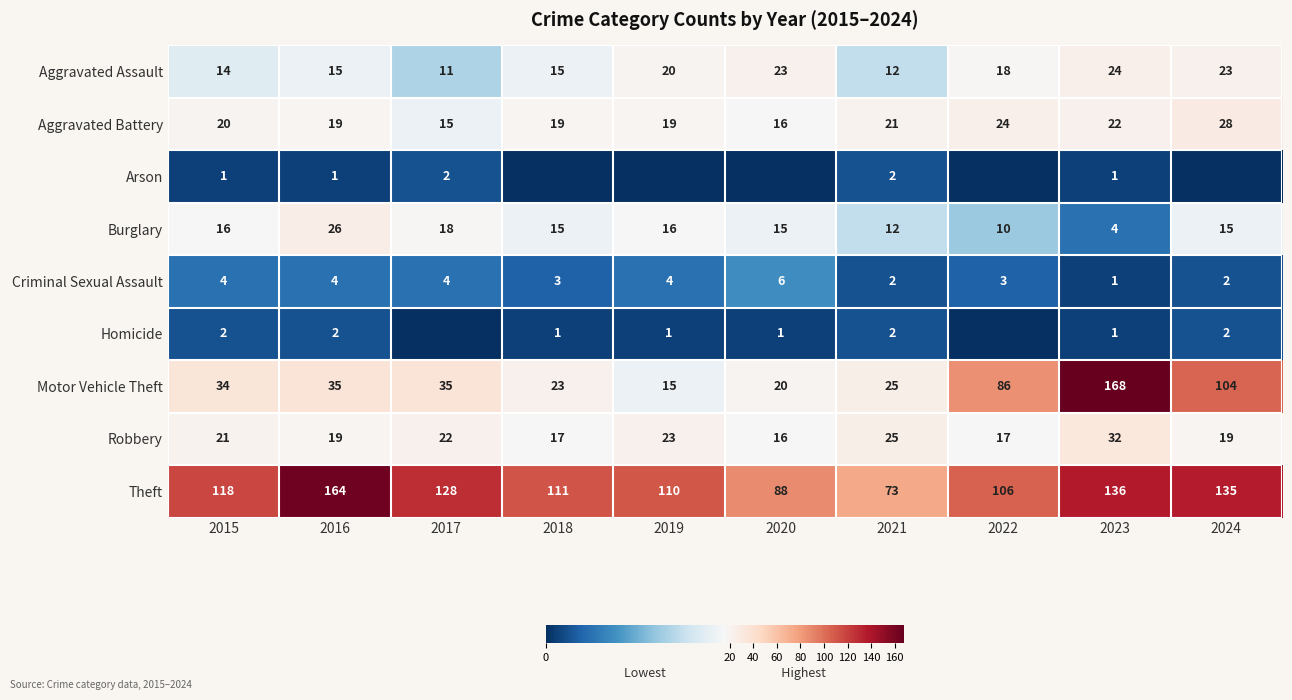

How many categories are shown in the chart?

10